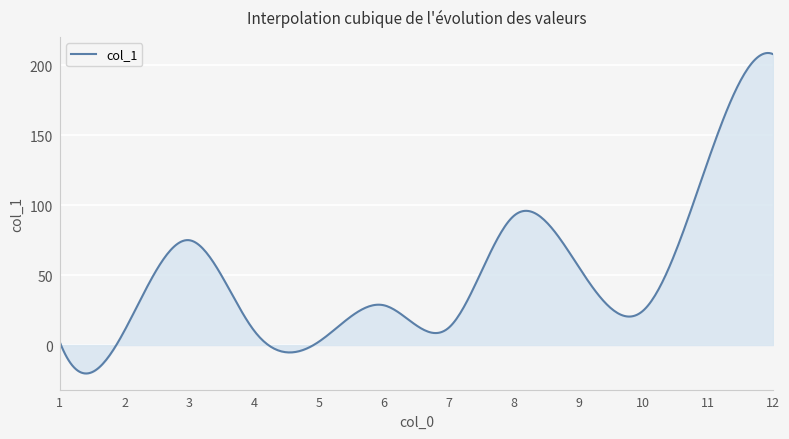

What is the difference between the maximum and minimum values?

229.0